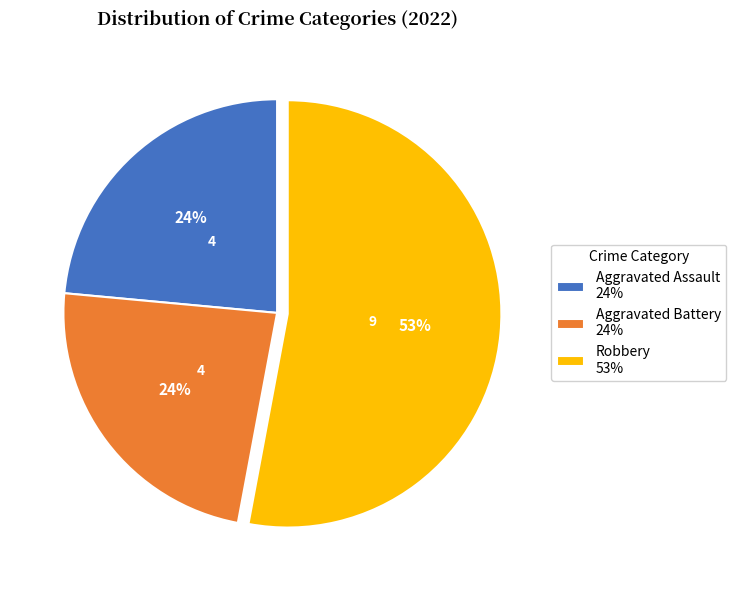

Which has a higher value, Aggravated Battery 24% or Robbery 53%?

Robbery 53%